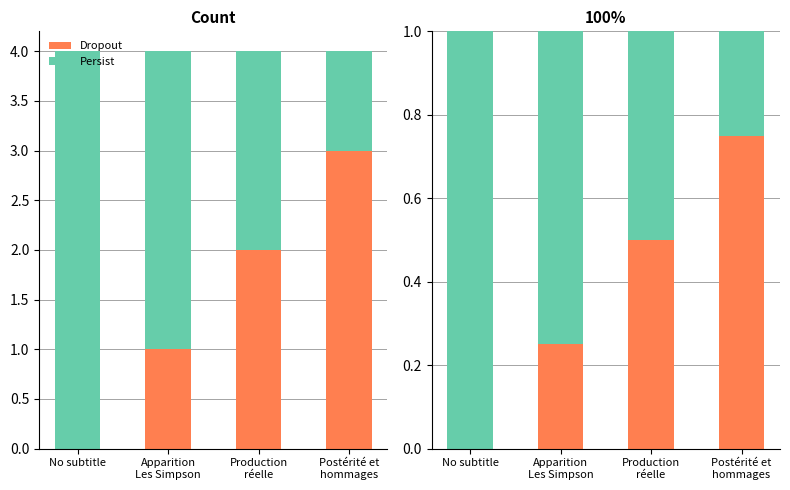

Reading left to right, list all the values displayed in this chart.

Dropout: 0.0	0.2	0.5	0.8
Persist: 1.0	0.8	0.5	0.2